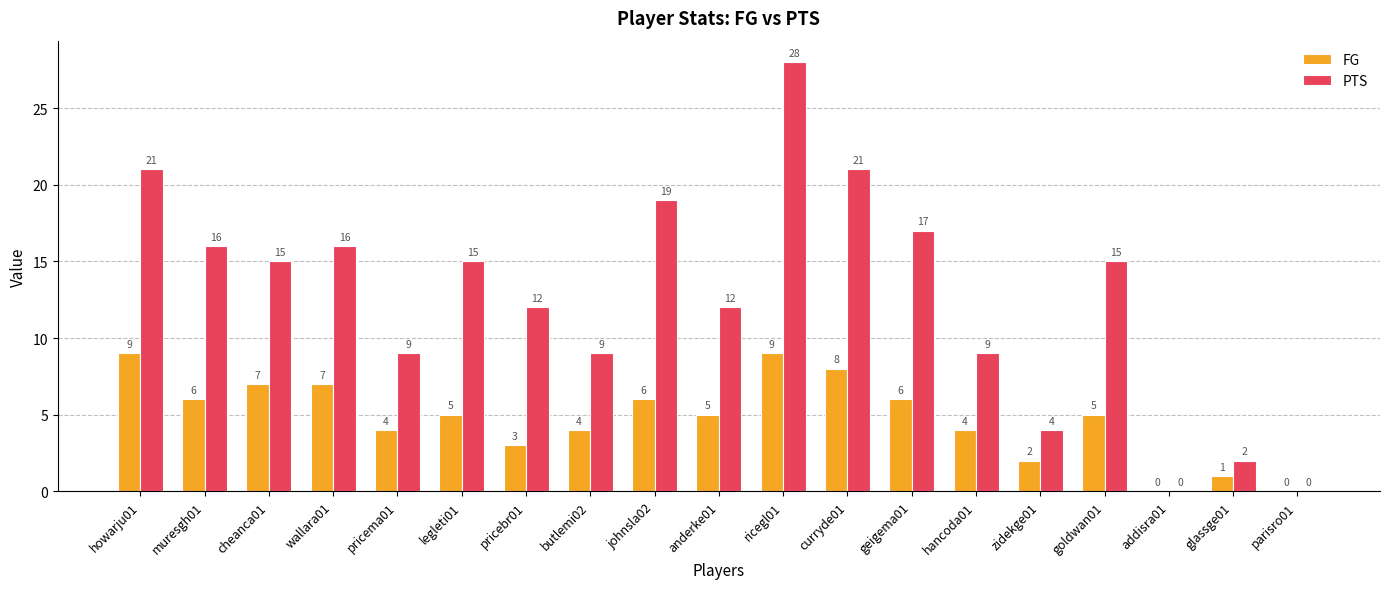

How many groups of bars are there?

19